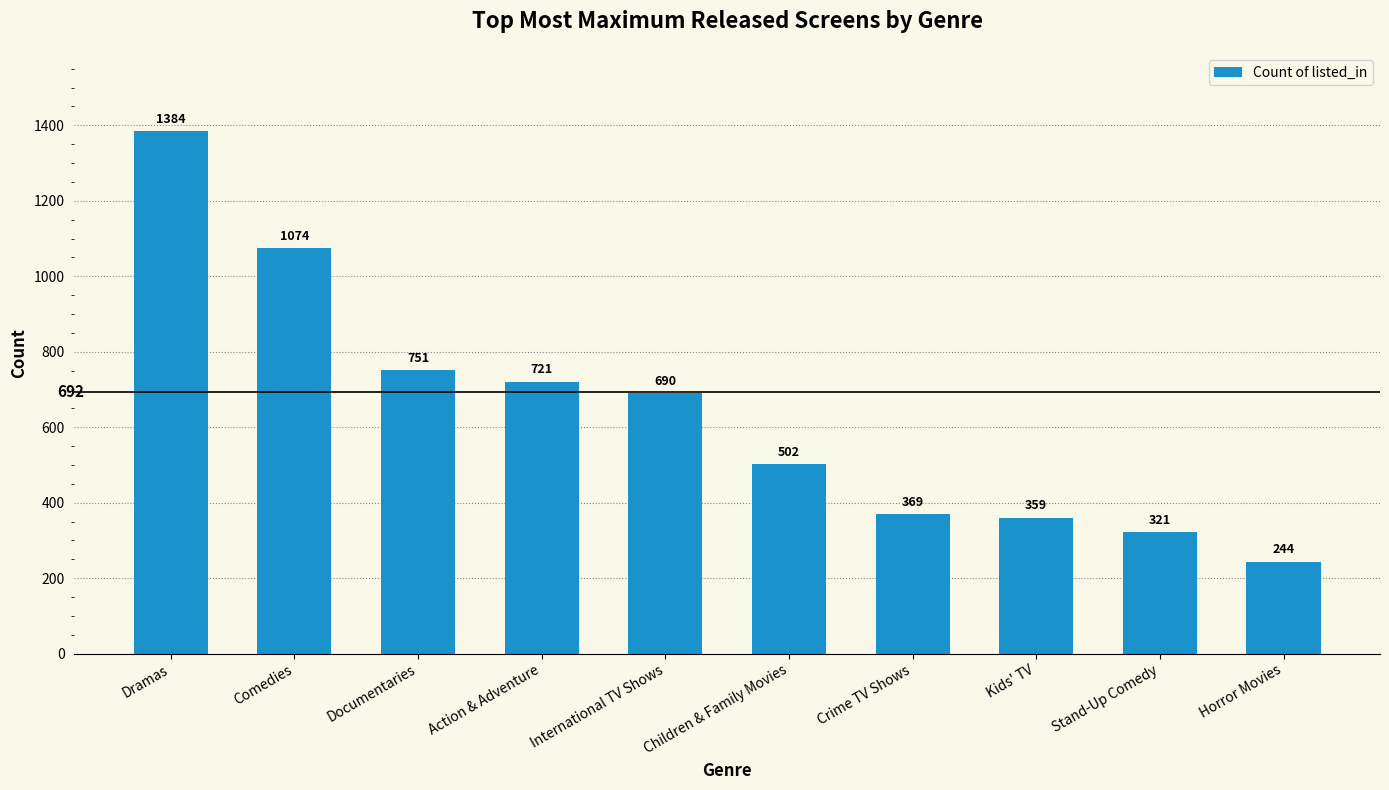

What is the difference between the maximum and minimum values?

1140